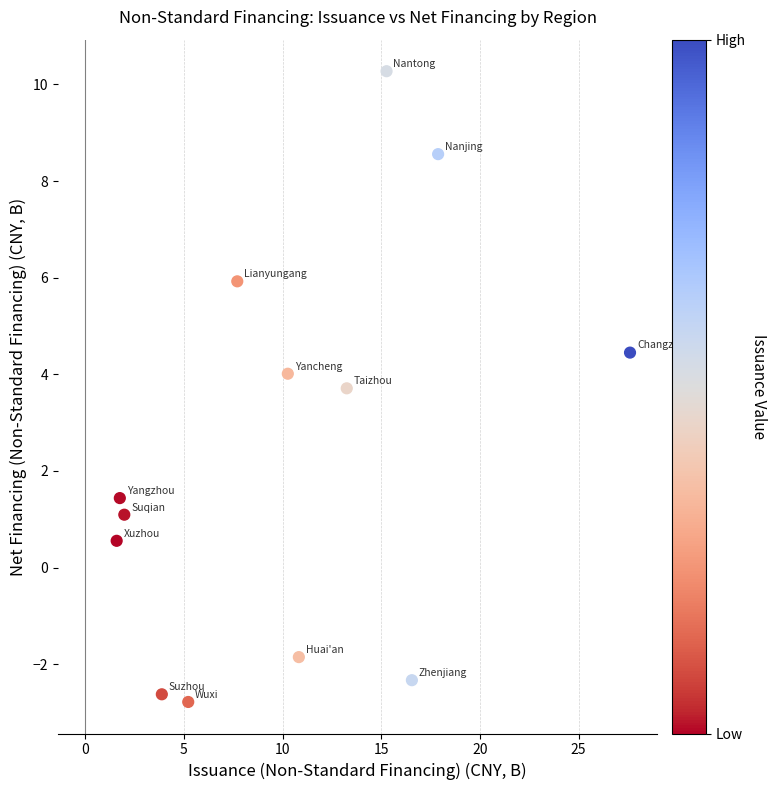

What Y value in the scatter plot is closest to 3?

3.7